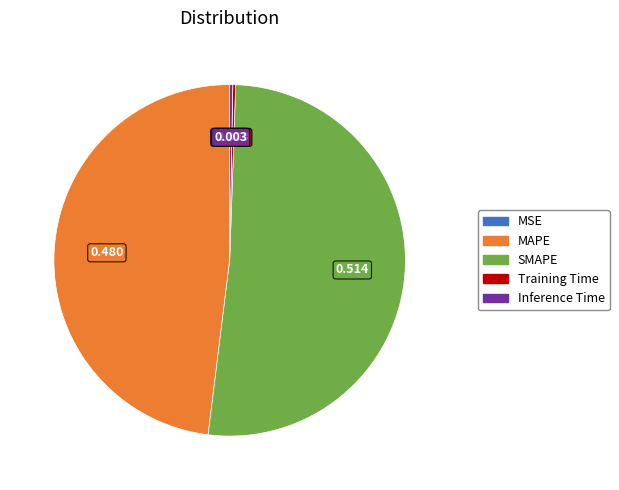

Is the sum of MAPE and SMAPE greater than half?

Yes